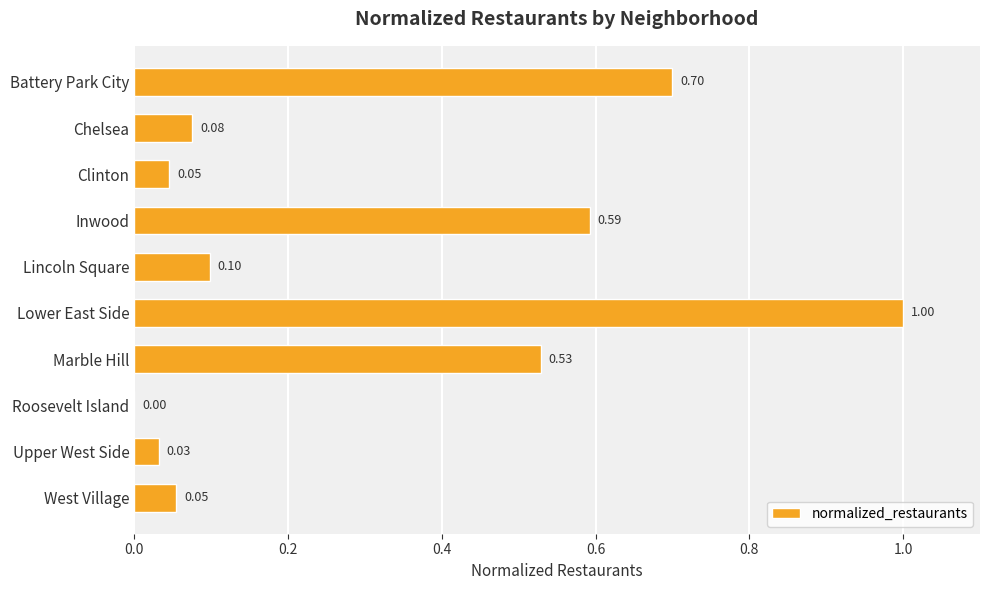

At which category does the chart reach its peak across all series?

Lower East Side